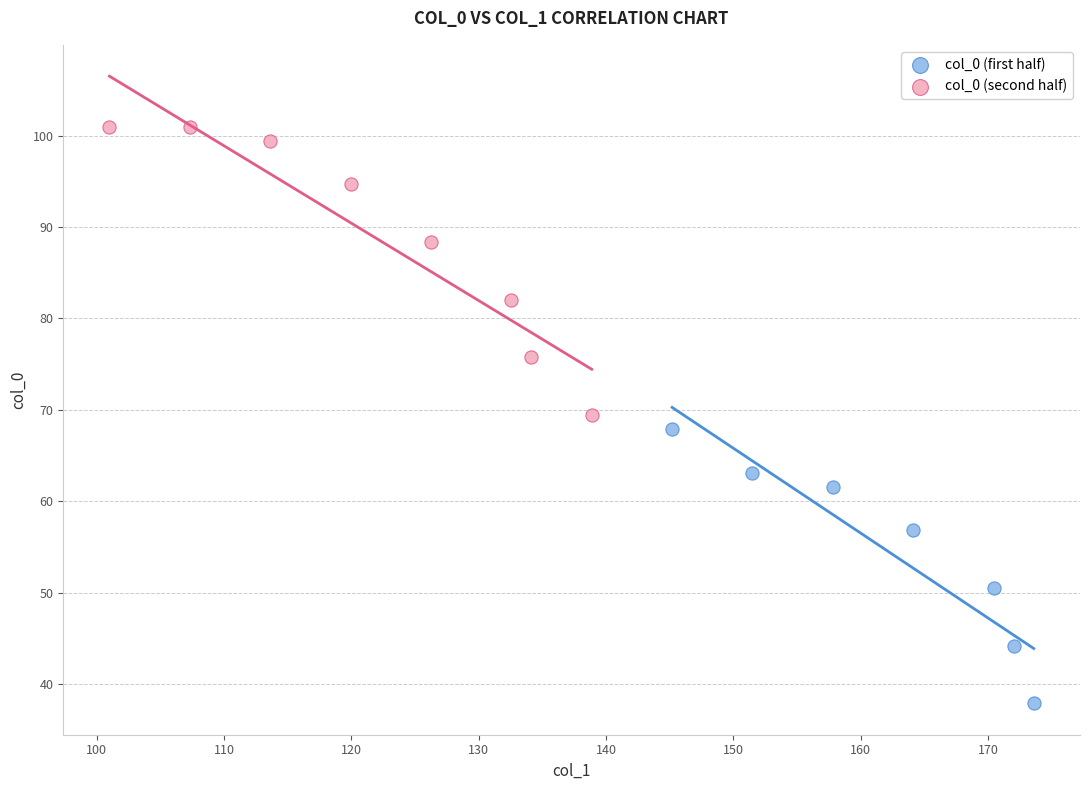

What are all the series names shown in the legend?

col_0 (first half), col_0 (second half)